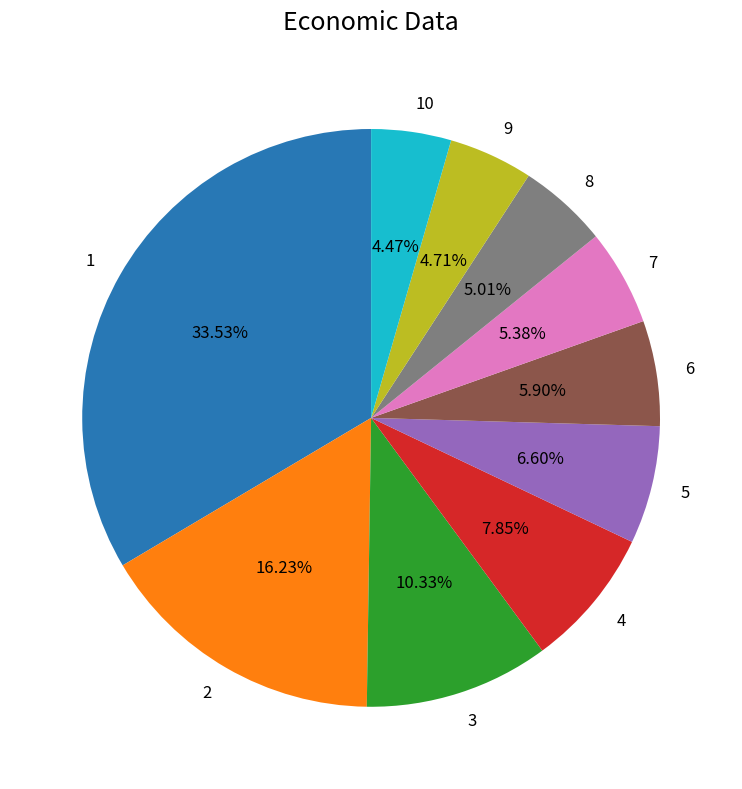

Is 2 the majority of the pie?

No